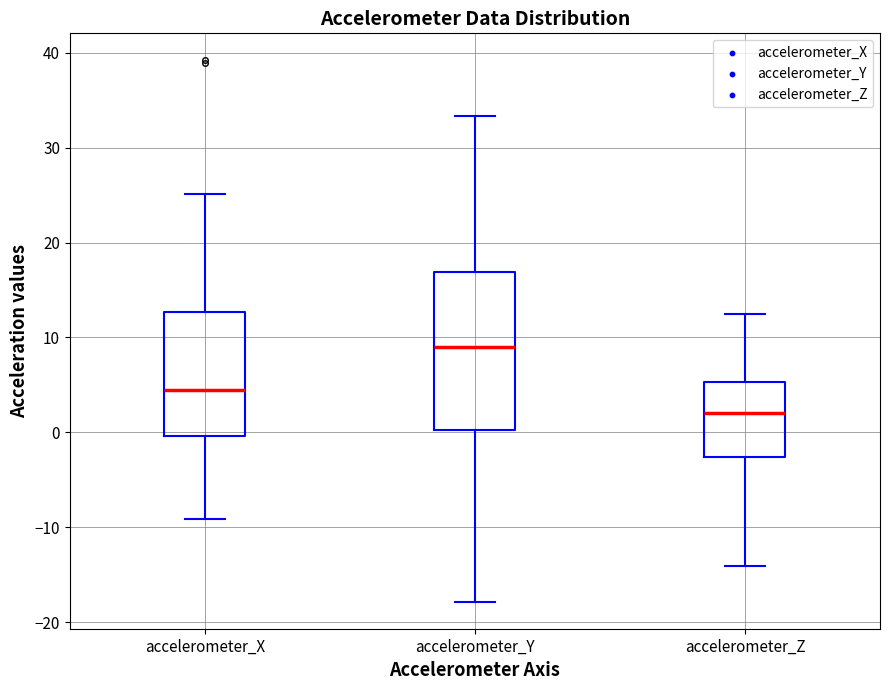

Reading left to right, transcribe this box plot: for each box, give where its median line is, the range the box spans, and where its two whiskers end, as read against the y-axis. The values are not printed on the chart, so give them approximately, as read against the axis.

accelerometer_X: median 4, box 0 to 13, whiskers -9 to 25
accelerometer_Y: median 9, box 0 to 17, whiskers -18 to 33
accelerometer_Z: median 2, box -3 to 5, whiskers -14 to 12